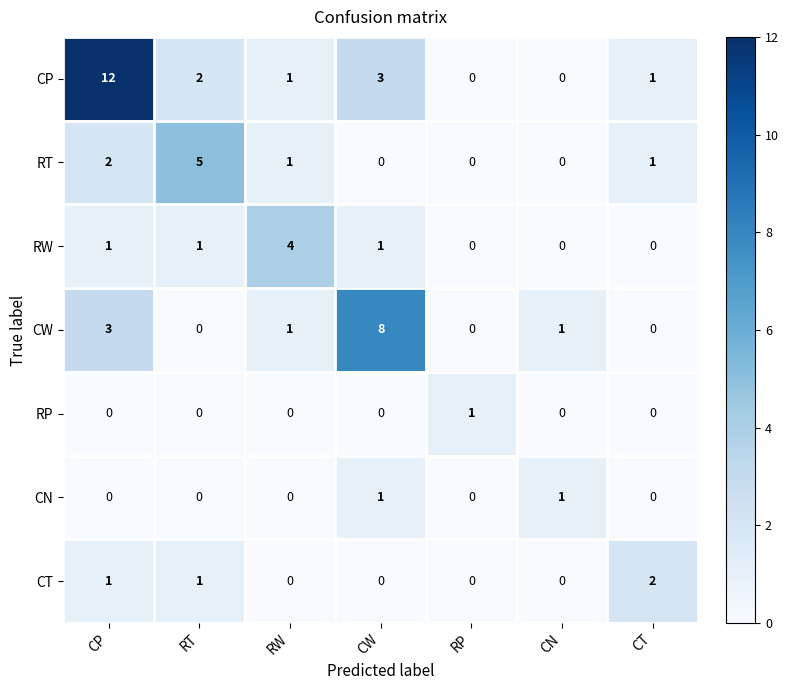

Which series changed the most between CW and CT?

CW